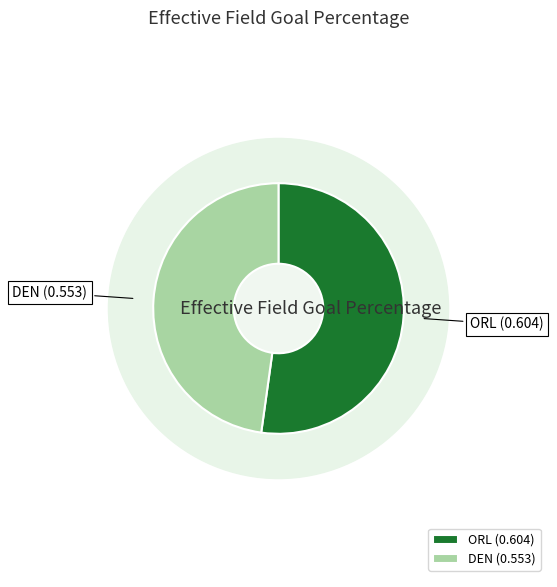

What percentage is the DEN slice, to the nearest percent?

48%